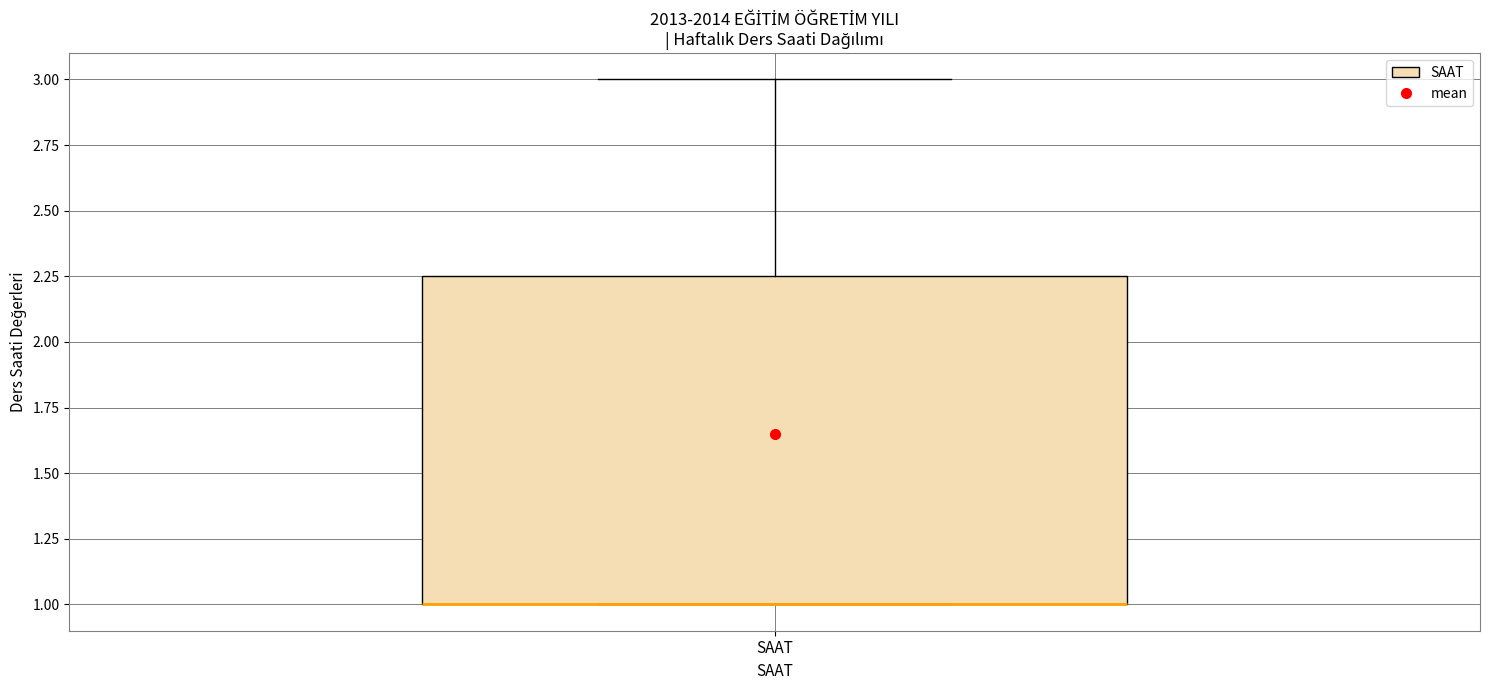

Where does the upper whisker of the box for SAAT end on the y-axis? The values are not printed on the chart, so give them approximately, as read against the axis.

3.00